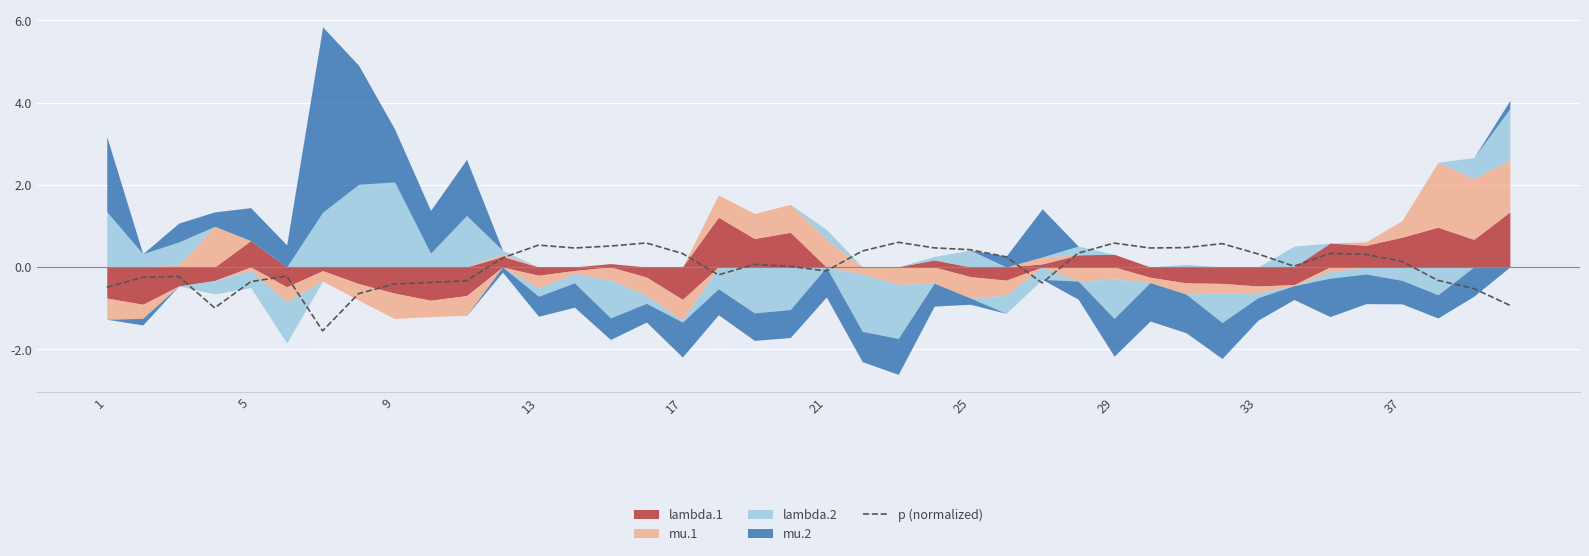

What is the lowest value of the p (normalized) series?

-1.6